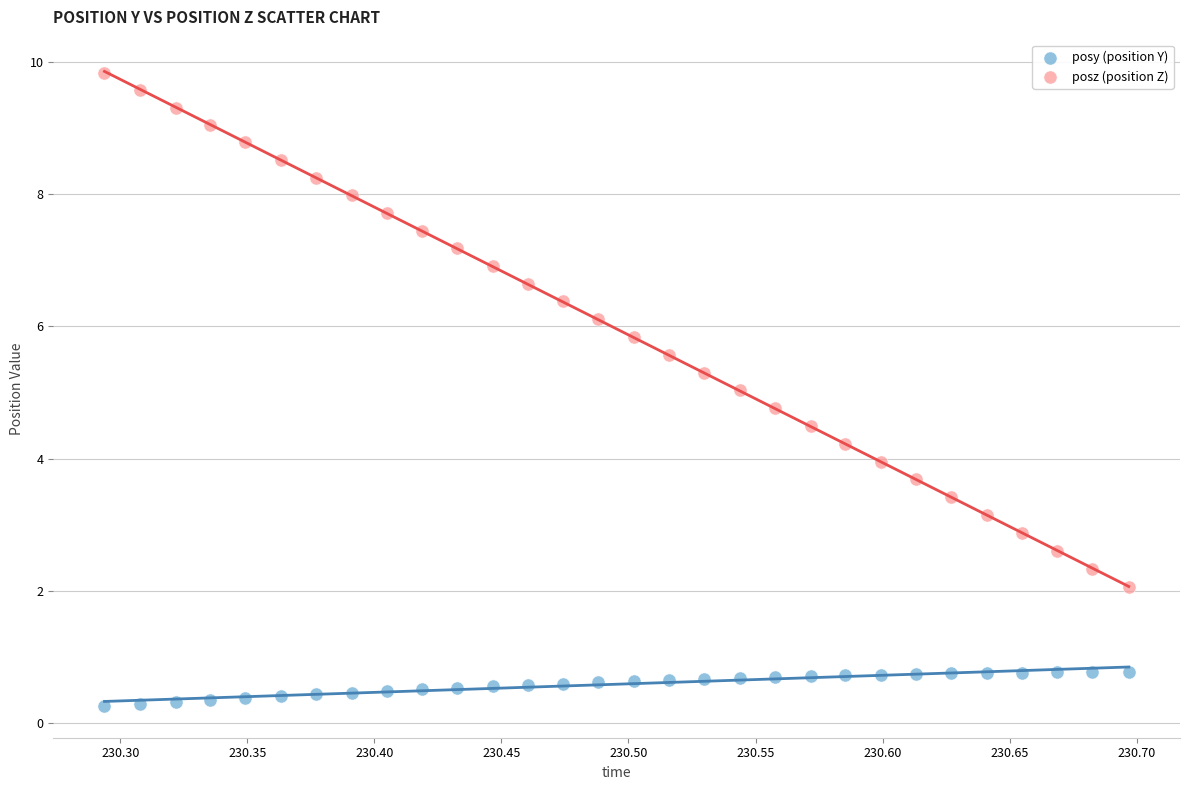

Across all data points, what is the range of X values (max minus min)?

0.4